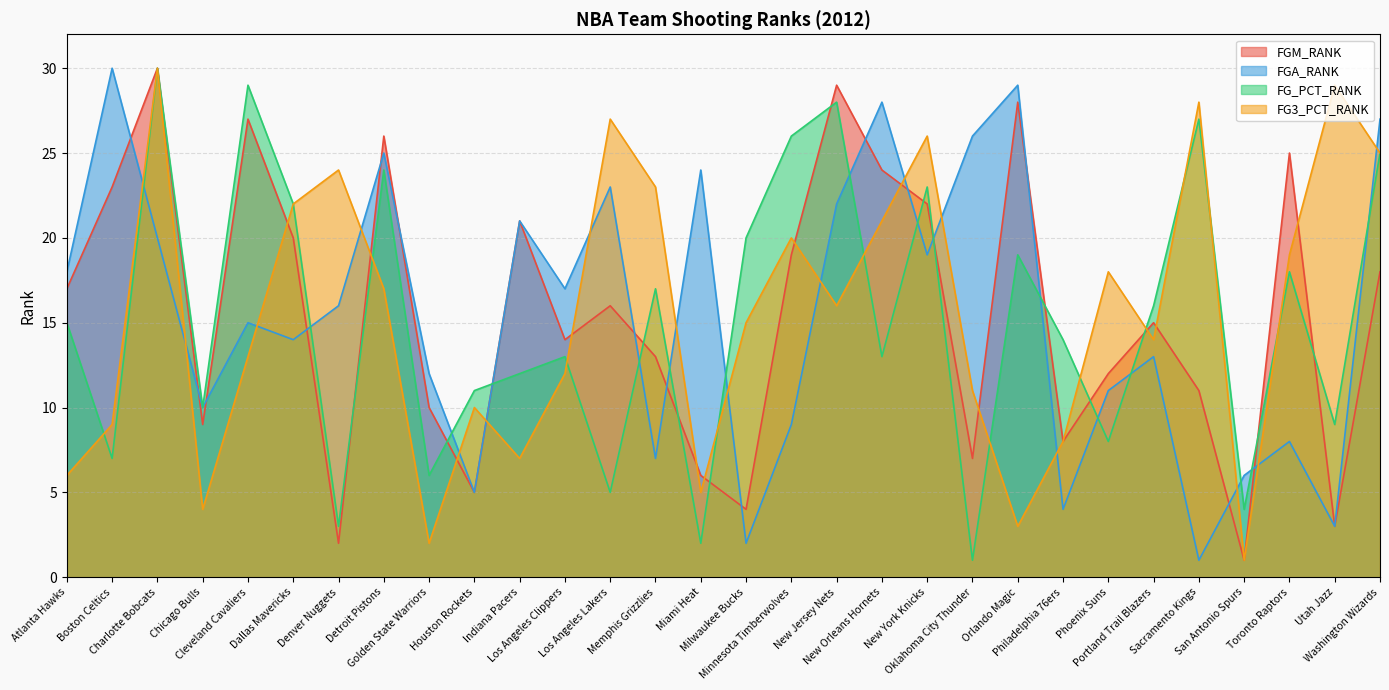

Which series has the largest total across all categories?

FGM_RANK